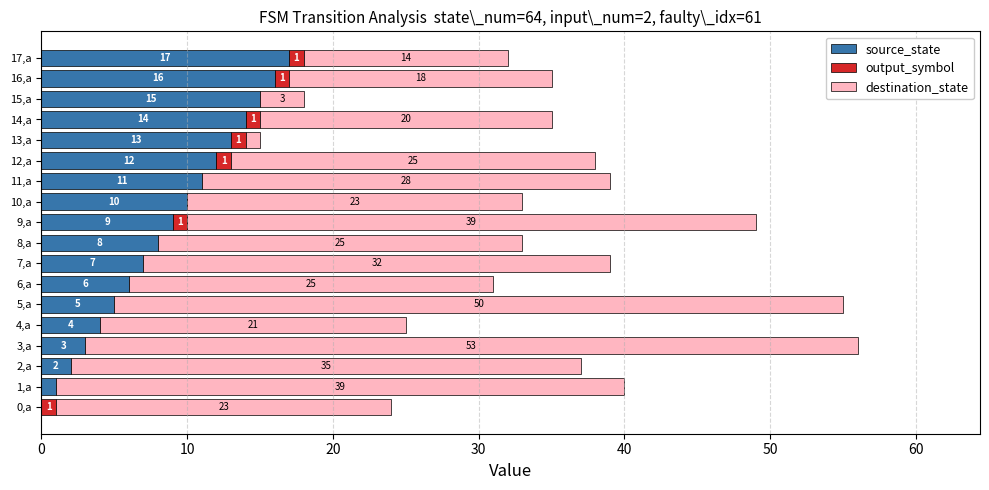

True or false: source_state has a value of 6 at 17,a.

False